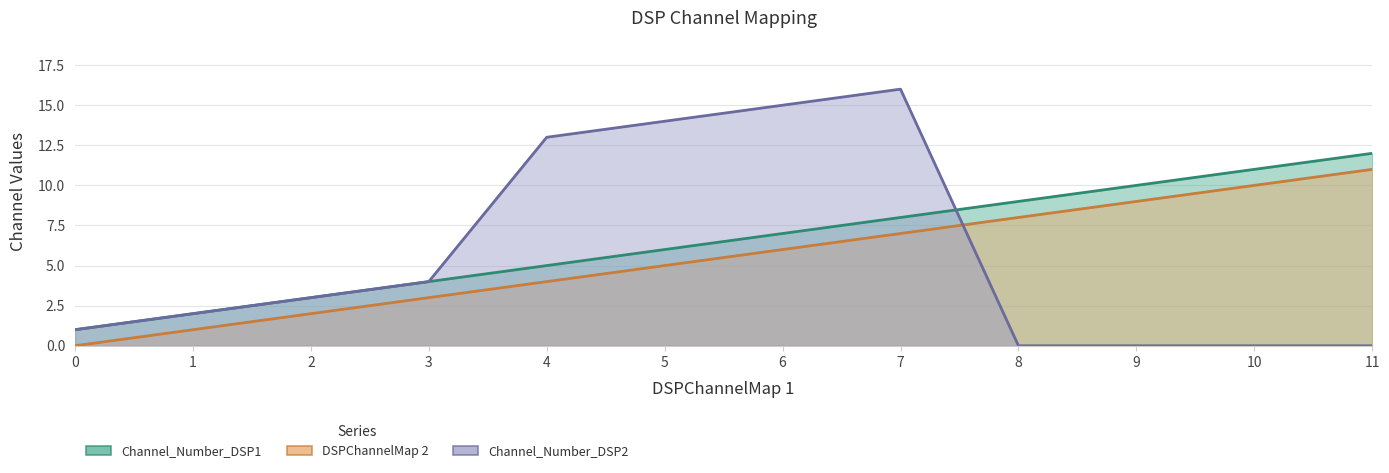

What is the total value across all series at 6?

28